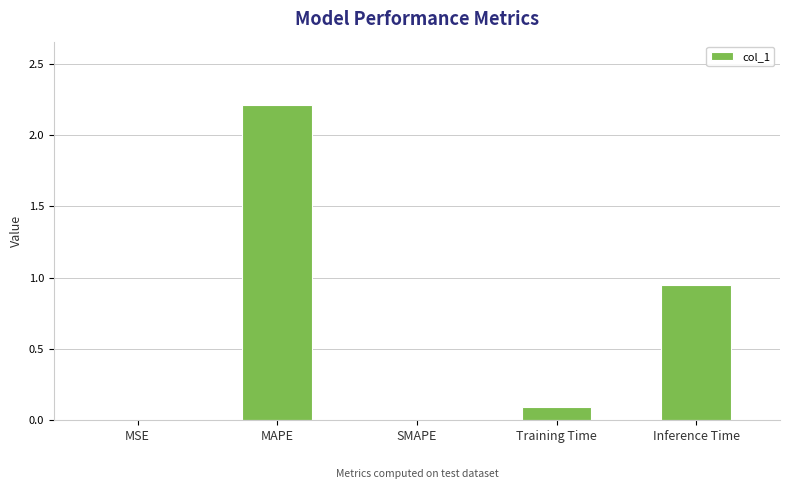

True or false: the data shows 1.2 at MAPE.

False